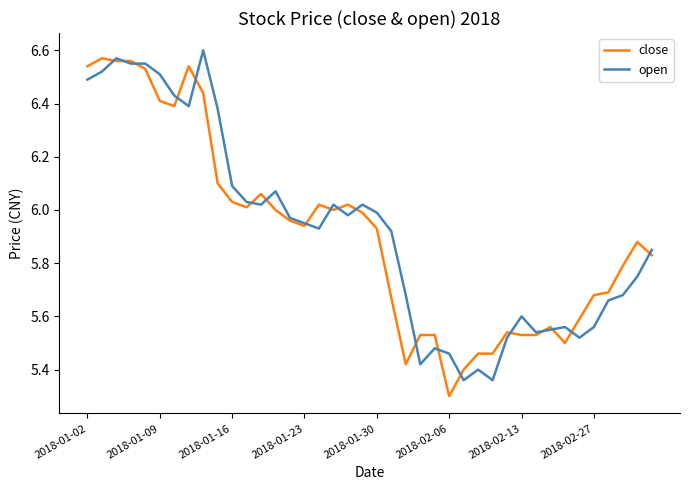

What are all the series names shown in the legend?

close, open